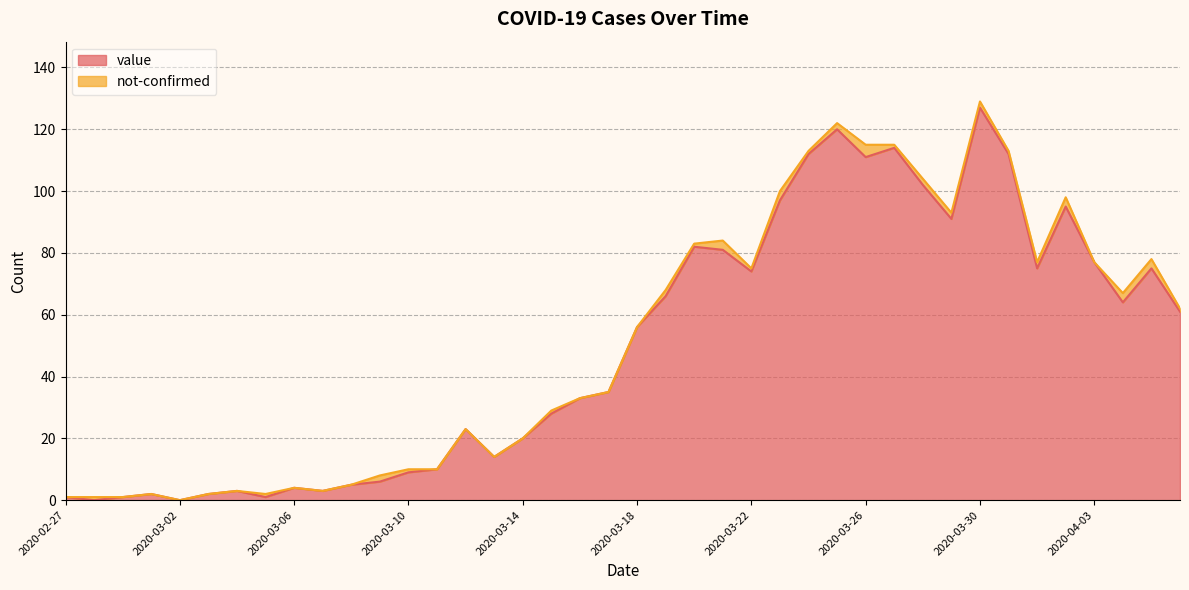

List the labels in order of value, smallest first.

2020-02-28, 2020-03-02, 2020-02-27, 2020-02-29, 2020-03-05, 2020-03-01, 2020-03-03, 2020-03-04, 2020-03-07, 2020-03-06, 2020-03-08, 2020-03-09, 2020-03-10, 2020-03-11, 2020-03-13, 2020-03-14, 2020-03-12, 2020-03-15, 2020-03-16, 2020-03-17, 2020-03-18, 2020-04-06, 2020-04-04, 2020-03-19, 2020-03-22, 2020-04-01, 2020-04-05, 2020-04-03, 2020-03-21, 2020-03-20, 2020-03-29, 2020-04-02, 2020-03-23, 2020-03-28, 2020-03-26, 2020-03-24, 2020-03-31, 2020-03-27, 2020-03-25, 2020-03-30